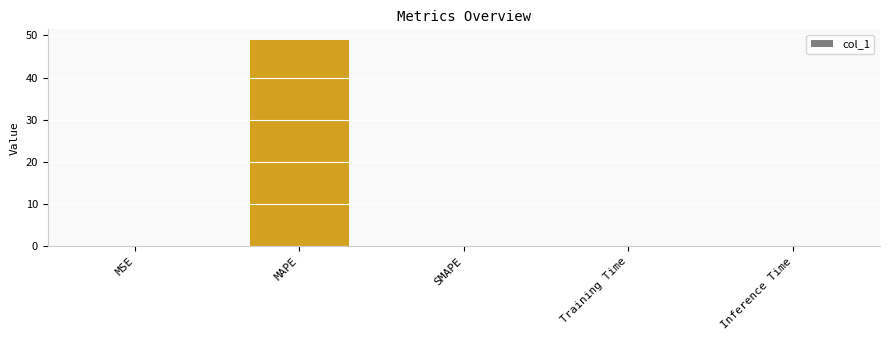

True or false: the data shows 0.0 at Inference Time.

True